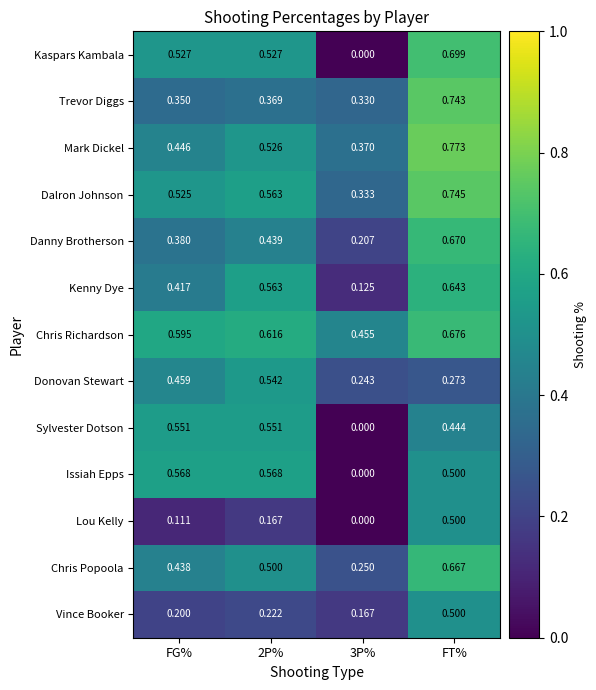

Which series has the largest total across all categories?

Chris Richardson